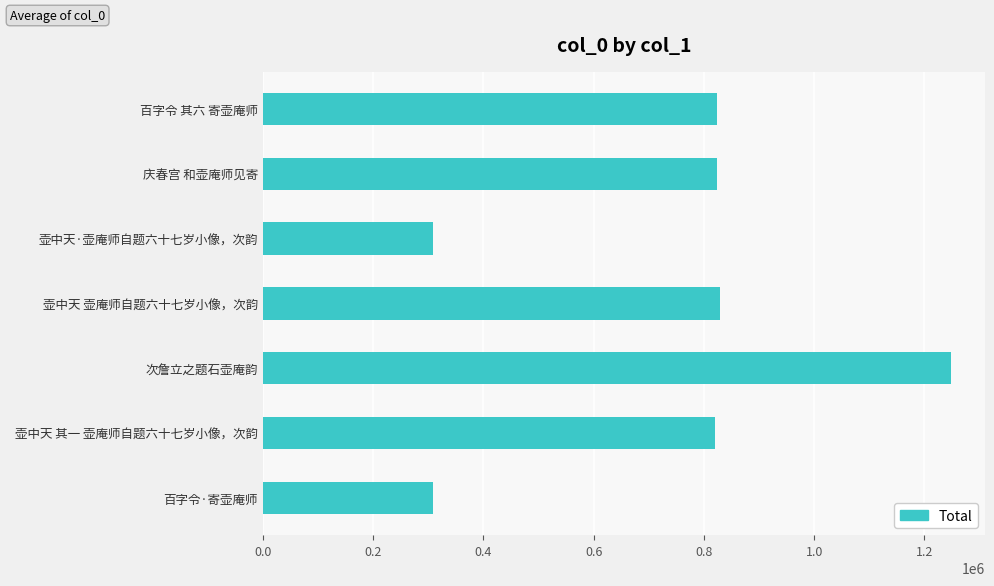

What is the smallest value displayed?

308763